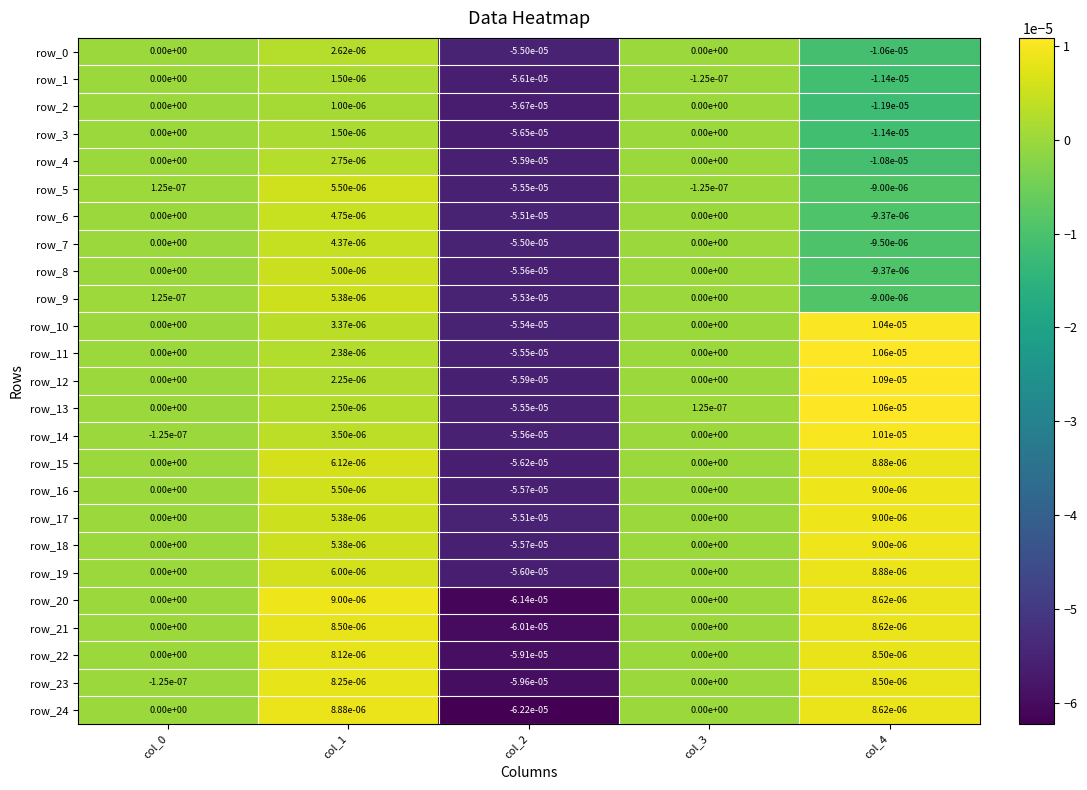

Between col_2 and col_3, which series saw the biggest shift?

row_24